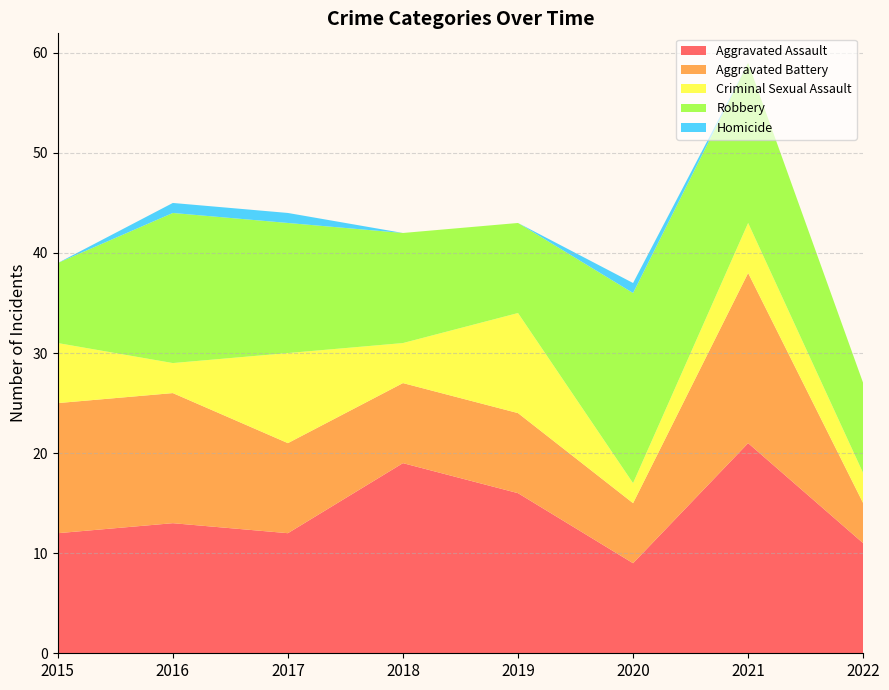

Reading left to right, what are all the values shown in this chart?

Aggravated Assault: 2015=12	2016=13	2017=12	2018=19	2019=16	2020=9	2021=21	2022=11
Aggravated Battery: 2015=13	2016=13	2017=9	2018=8	2019=8	2020=6	2021=17	2022=4
Criminal Sexual Assault: 2015=6	2016=3	2017=9	2018=4	2019=10	2020=2	2021=5	2022=3
Robbery: 2015=8	2016=15	2017=13	2018=11	2019=9	2020=19	2021=16	2022=9
Homicide: 2015=0	2016=1	2017=1	2018=0	2019=0	2020=1	2021=0	2022=0